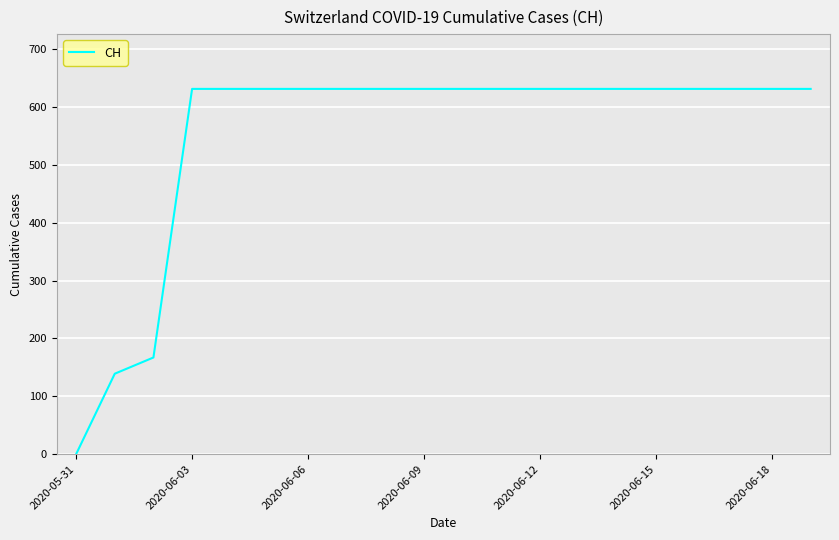

What is the maximum value shown in the chart?

631